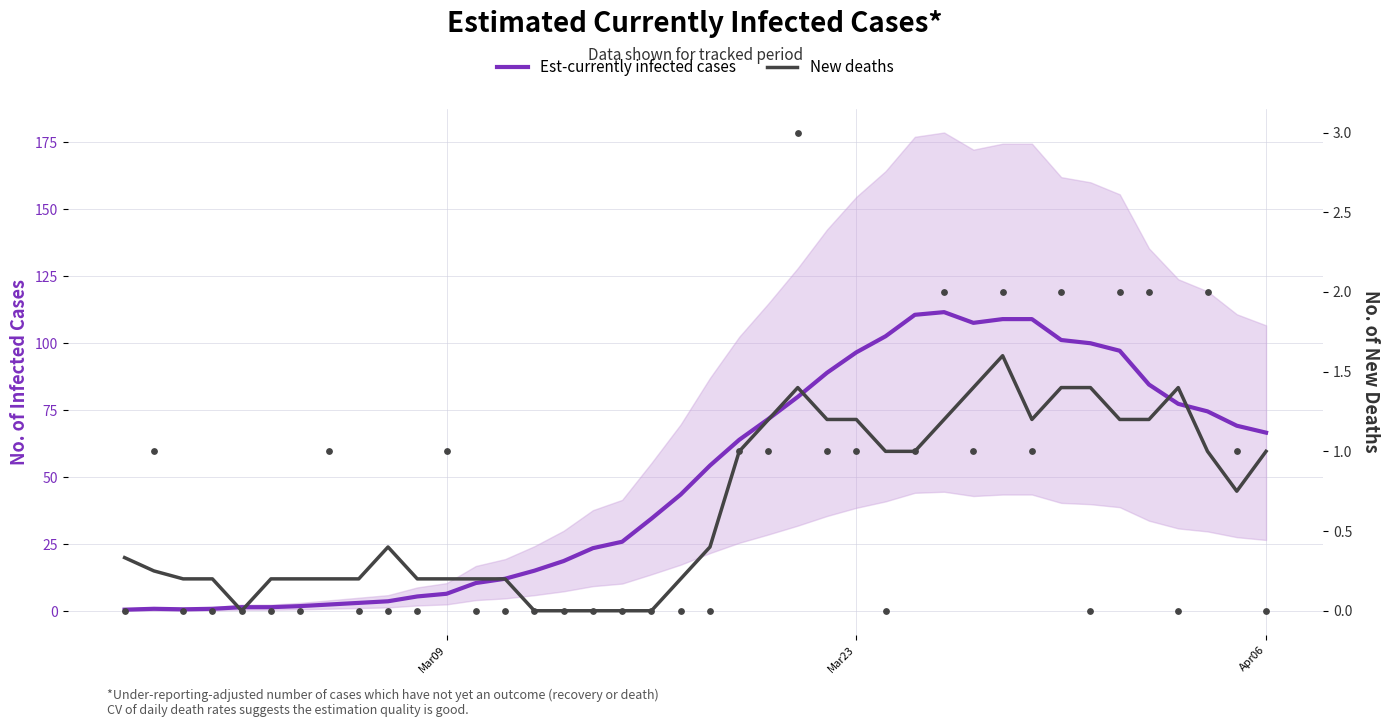

Which series has the largest total across all categories?

Est-currently infected cases